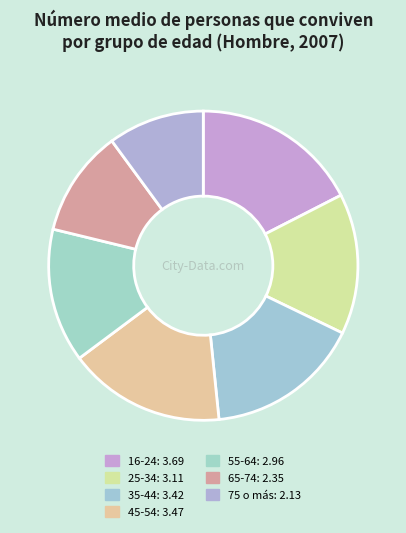

To the nearest percent, what percentage of the pie is 45-54?

16%